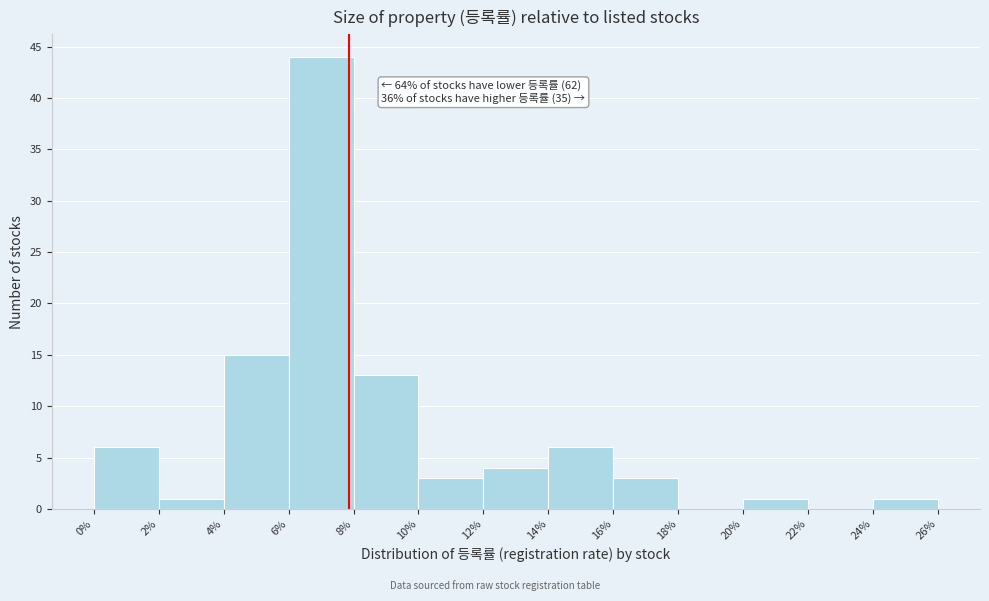

Which range on the x-axis has the tallest bar?

6% to 8%